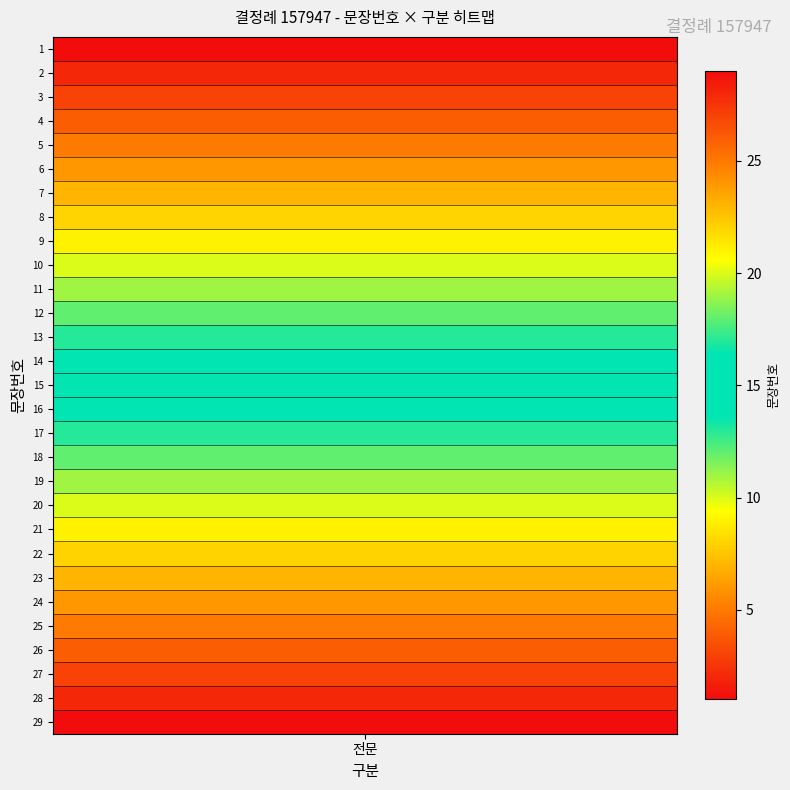

What is the difference between the values at 25 and 5?

20